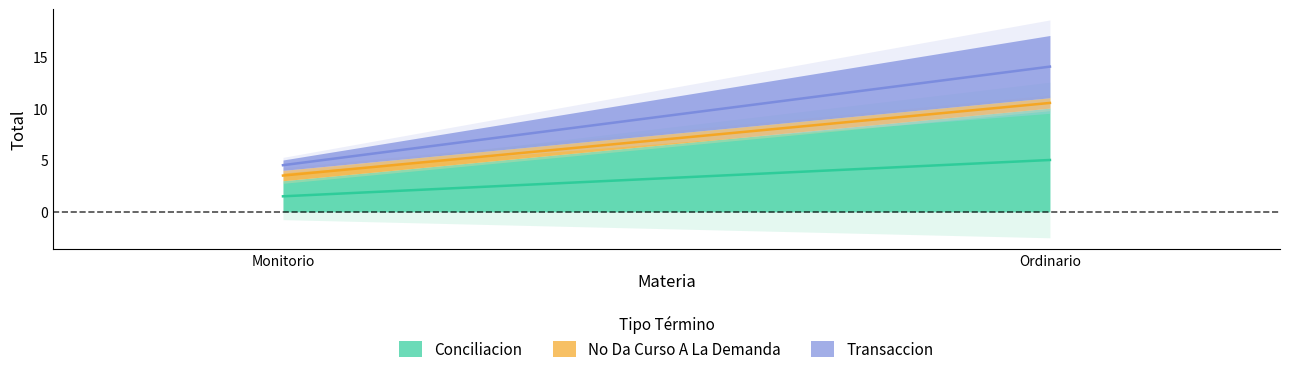

Which has a higher value, Ordinario or Monitorio?

Ordinario